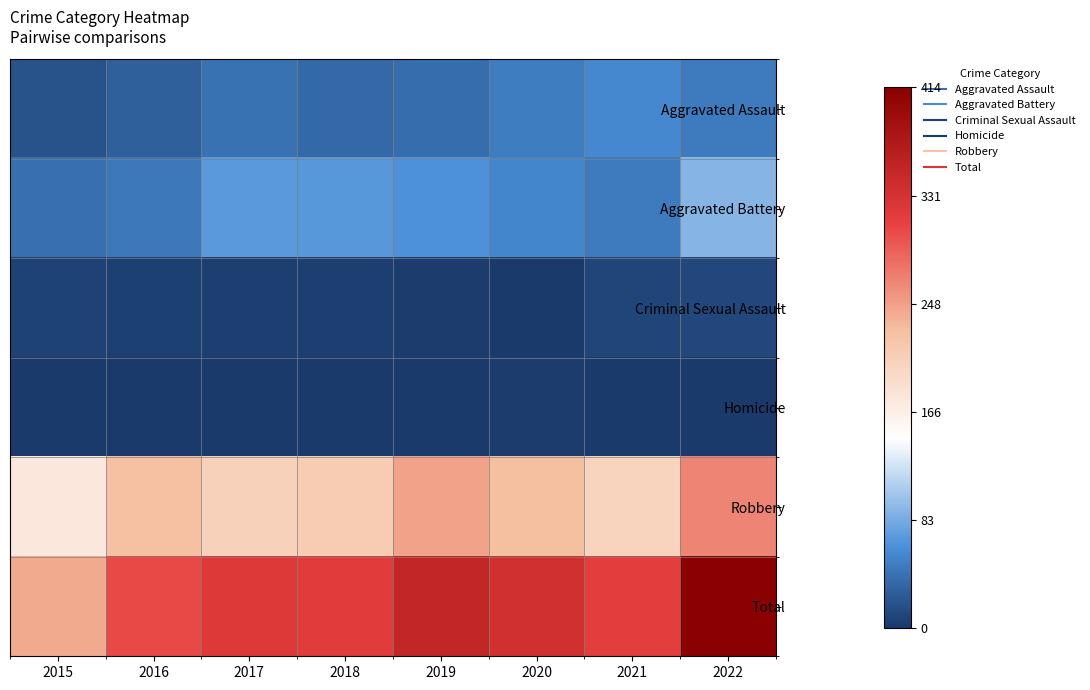

Reading left to right, extract all data points from this chart.

Aggravated Assault: 2015=18	2016=28	2017=42	2018=34	2019=38	2020=50	2021=57	2022=47
Aggravated Battery: 2015=40	2016=46	2017=70	2018=68	2019=64	2020=56	2021=47	2022=89
Criminal Sexual Assault: 2015=7	2016=5	2017=4	2018=4	2019=3	2020=0	2021=9	2022=11
Homicide: 2015=0	2016=1	2017=0	2018=0	2019=0	2020=2	2021=0	2022=1
Robbery: 2015=176	2016=225	2017=205	2018=211	2019=247	2020=228	2021=202	2022=266
Total: 2015=241	2016=305	2017=321	2018=317	2019=352	2020=336	2021=315	2022=414